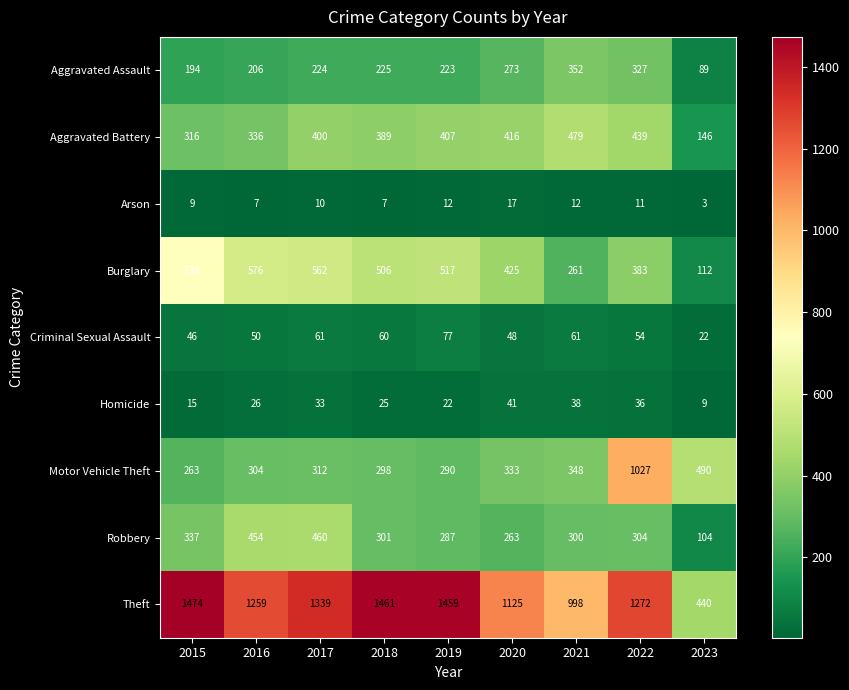

What is the total value across all series at 2020?

2941